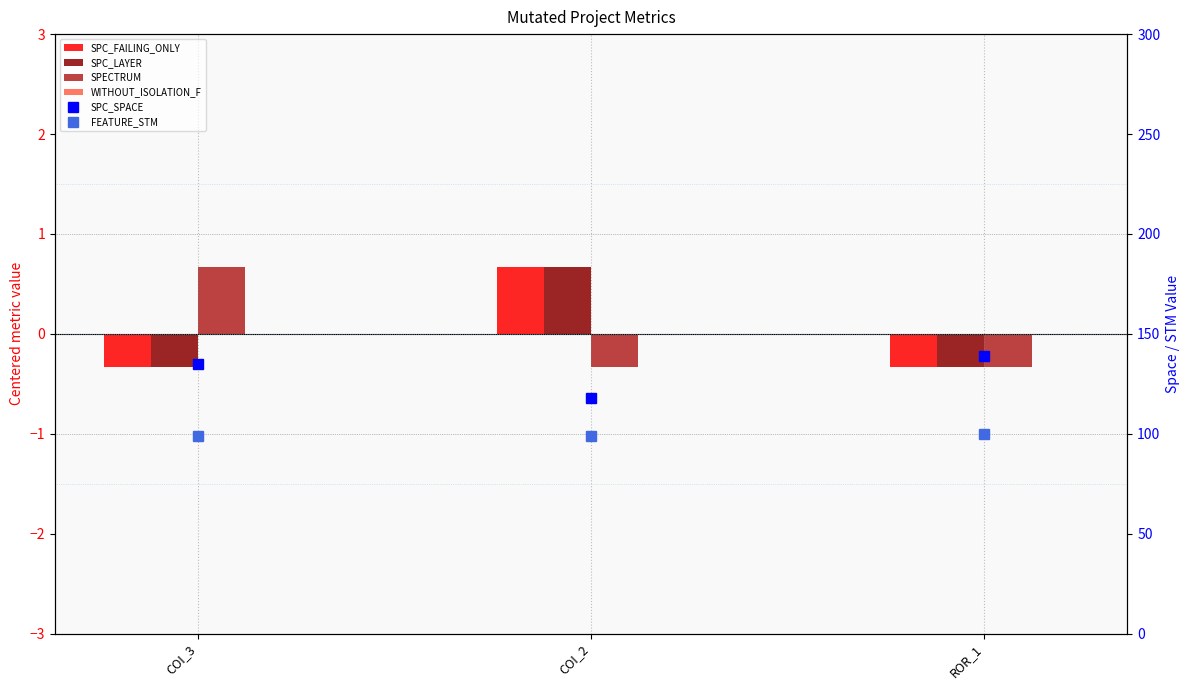

Is the value of SPC_SPACE at COI_2 greater than the value of SPC_FAILING_ONLY at ROR_1?

Yes